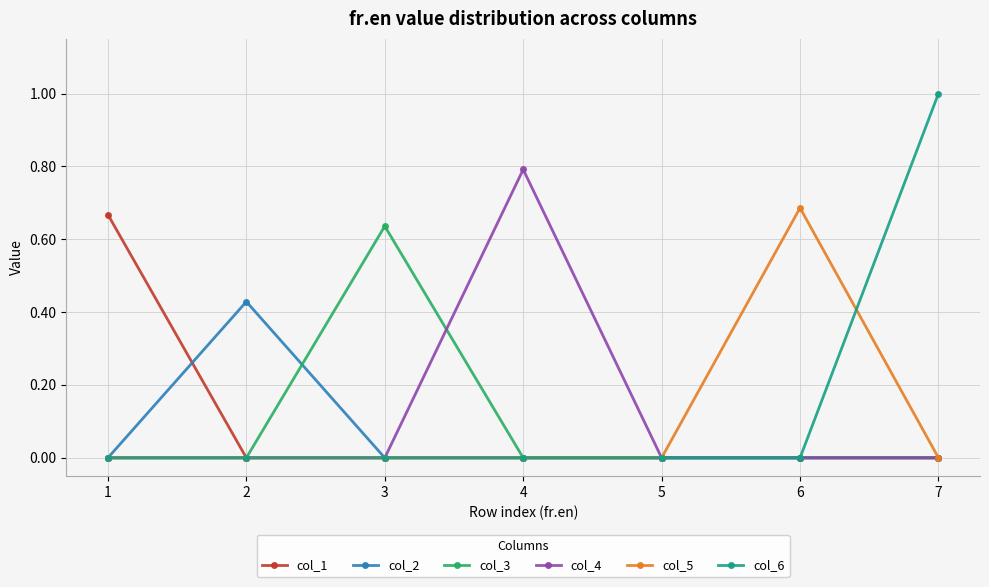

The value of col_1 at 2 is 0.3. True or false?

False